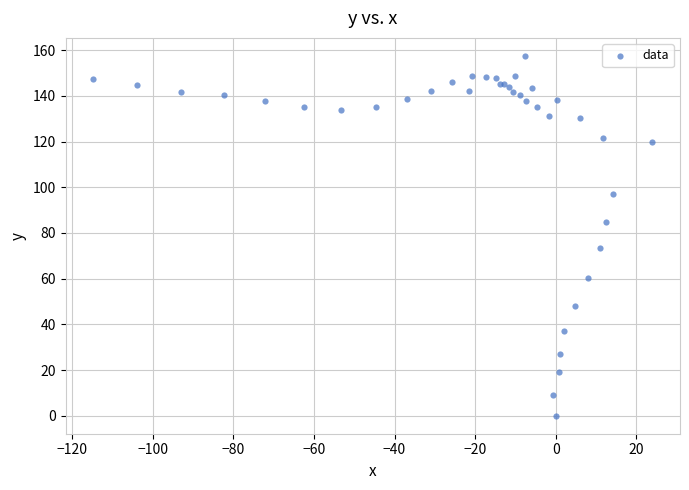

What Y value in the scatter plot is closest to 78?

73.6